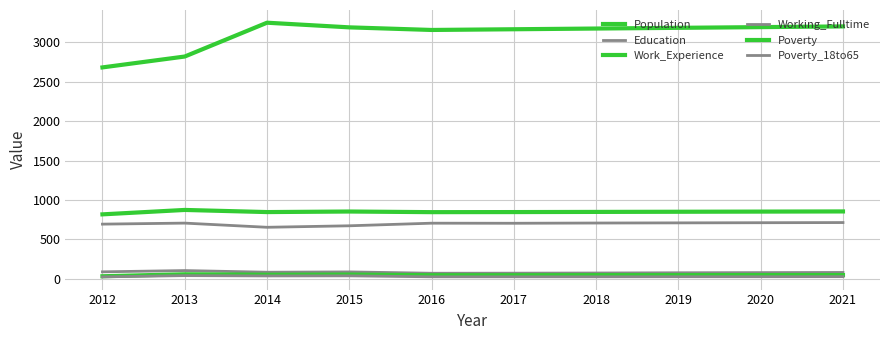

How many lines are shown in the chart?

6